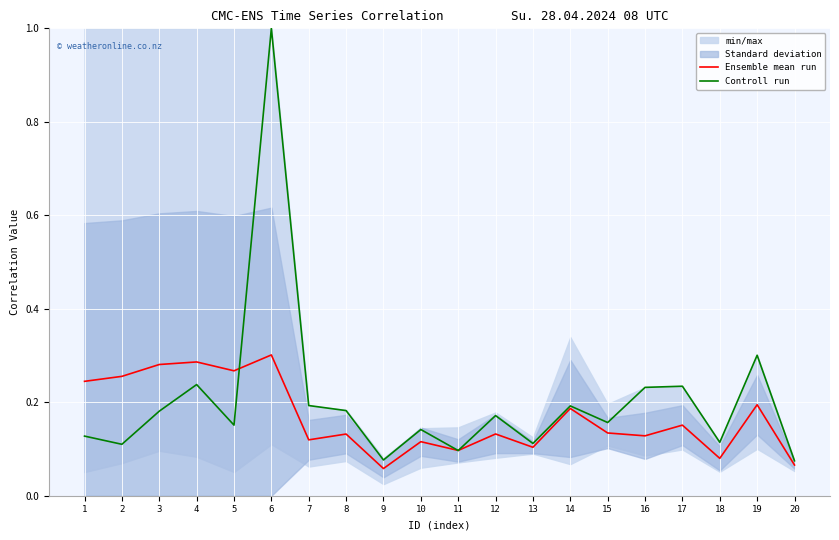

What is the value of the Controll run point at the 11th from the left?

0.1